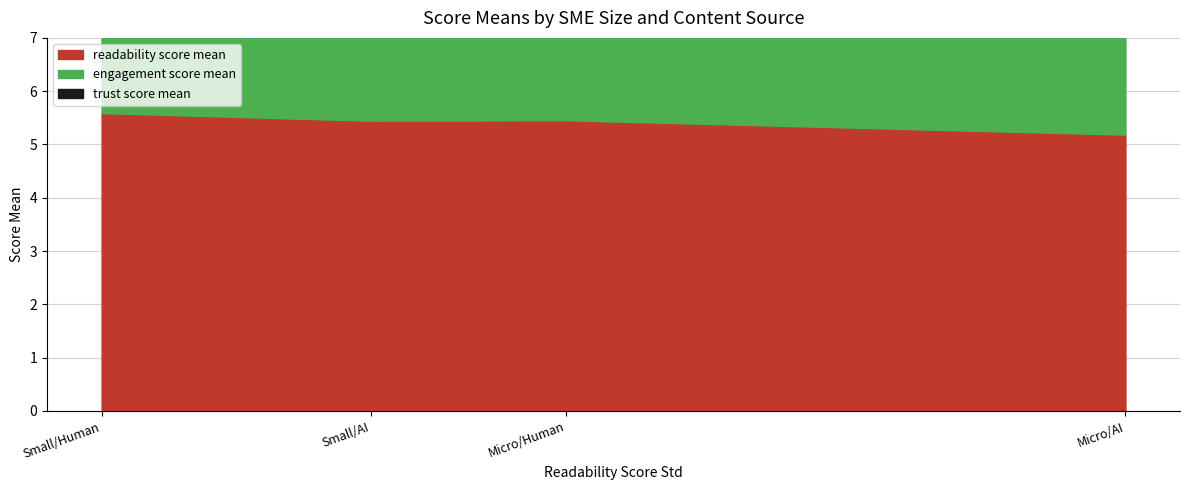

Which label corresponds to the smallest value in the chart?

Micro/AI